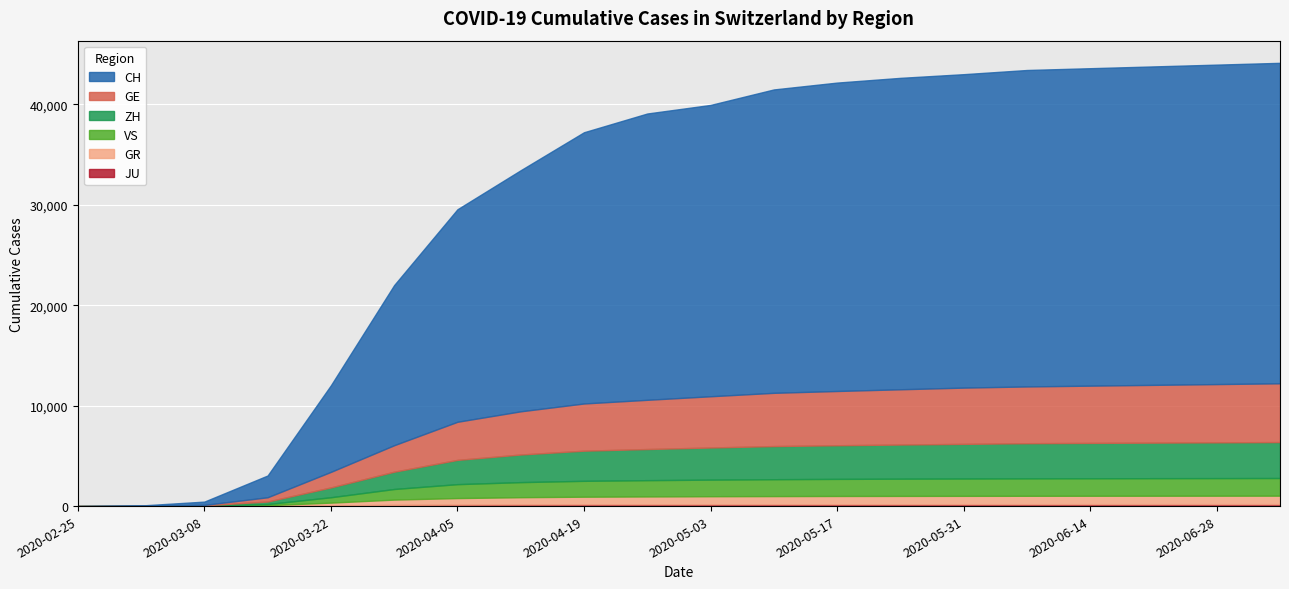

The GR series shows 1392 at 2020-06-14. True or false?

False